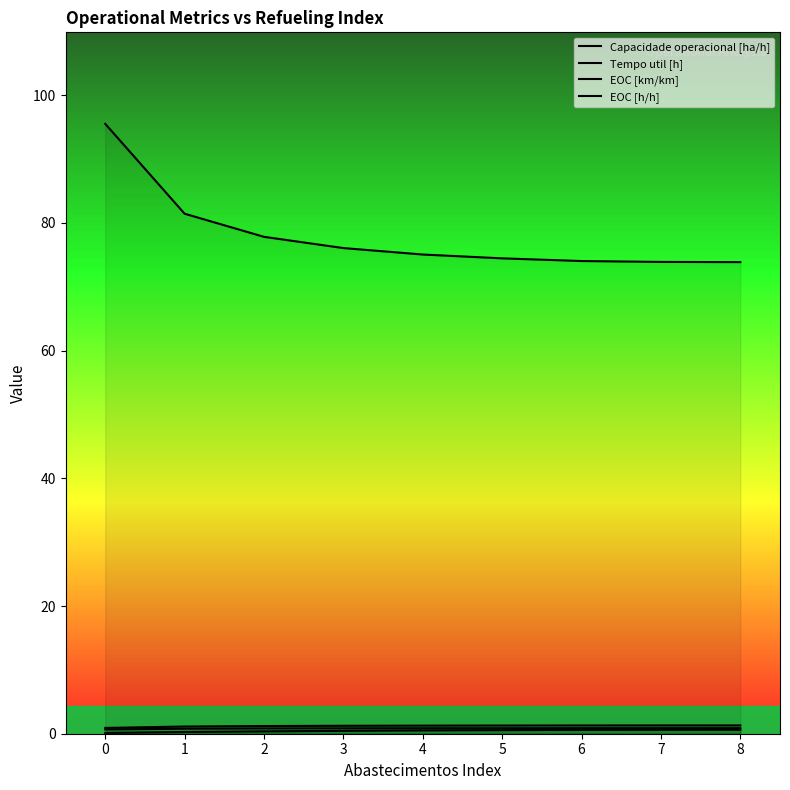

What is the smallest value displayed?

0.1